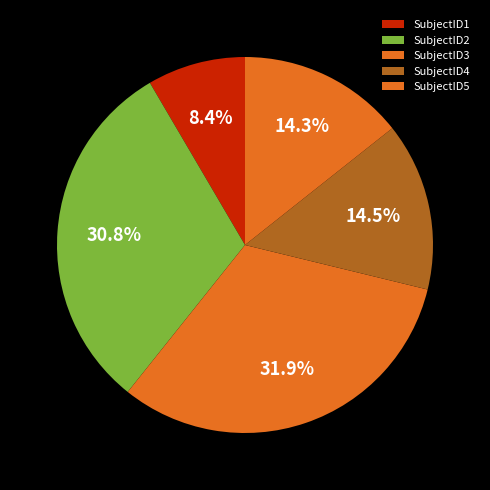

How much of the chart is everything except SubjectID3?

68.1%